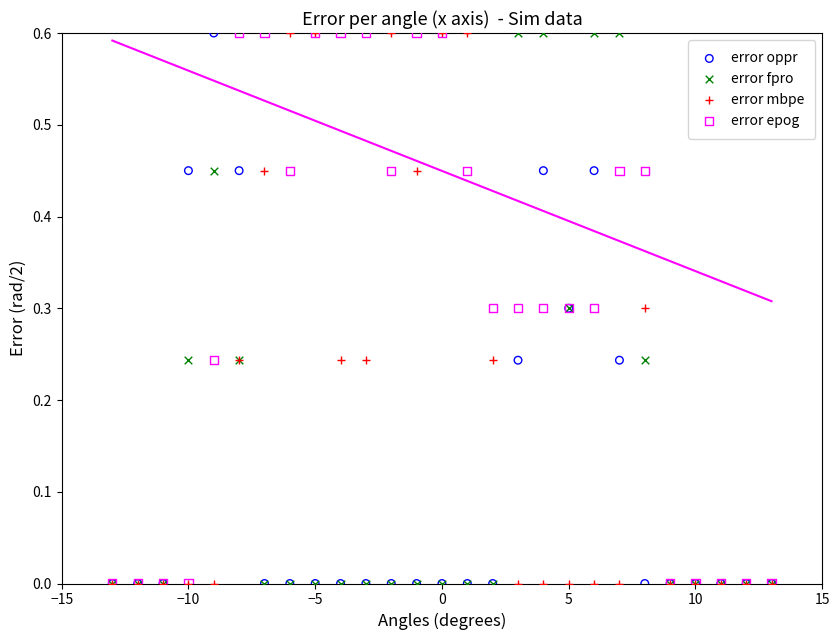

What are all the series names shown in the legend?

error oppr, error fpro, error mbpe, error epog